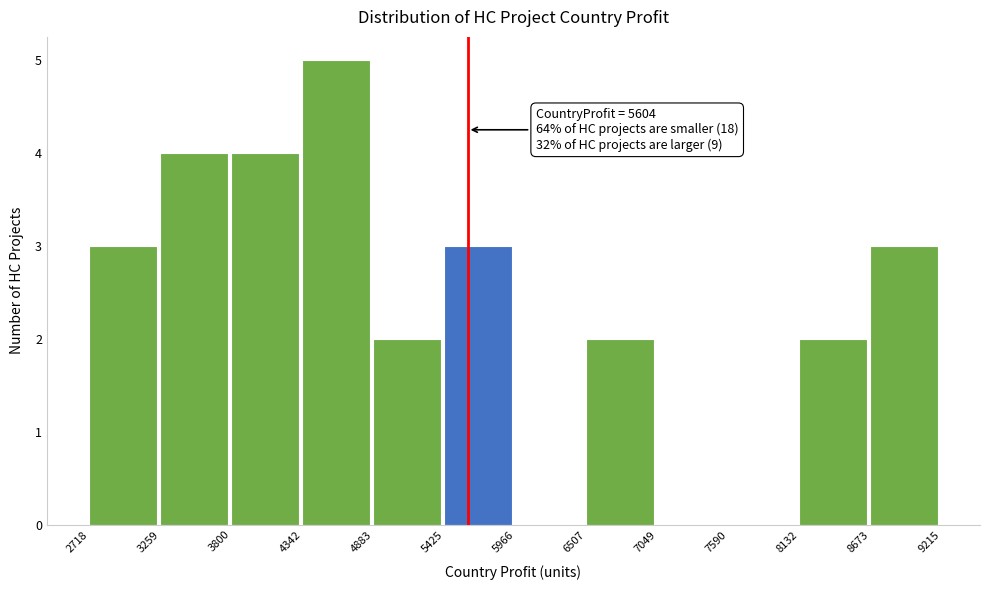

Which range on the x-axis has the tallest bar?

4342 to 4883